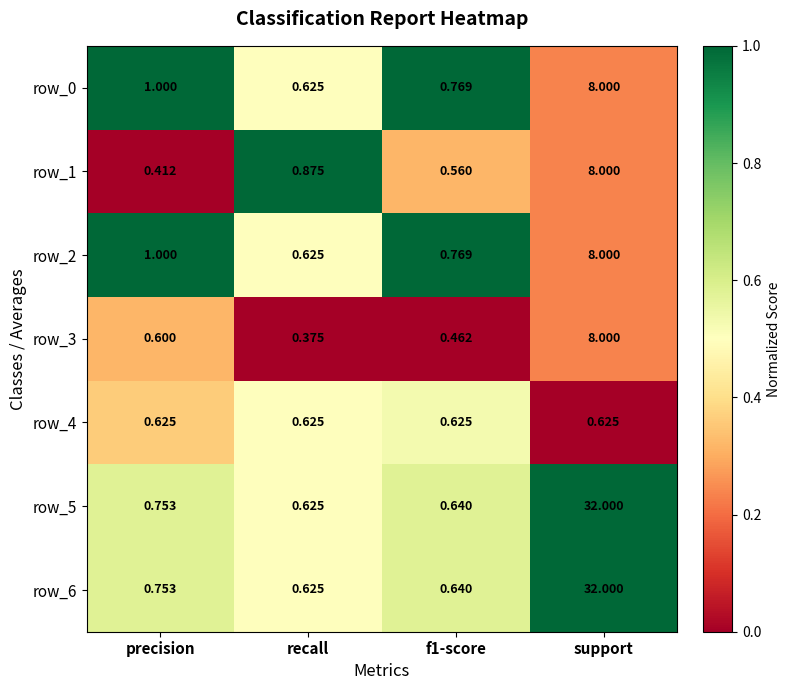

The row_5 series shows 1.3 at support. True or false?

False